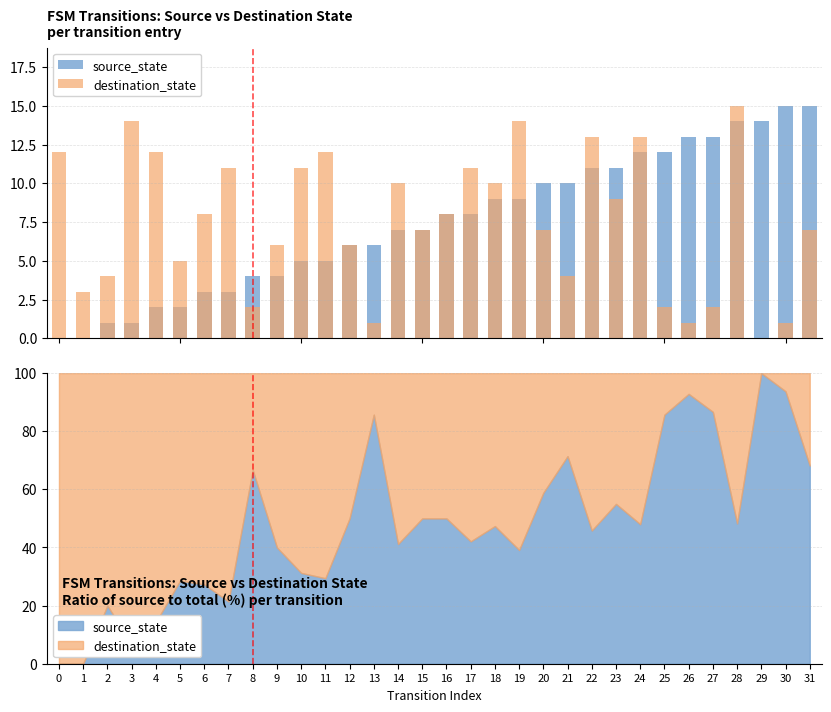

At which category is the sum across all series the highest?

28